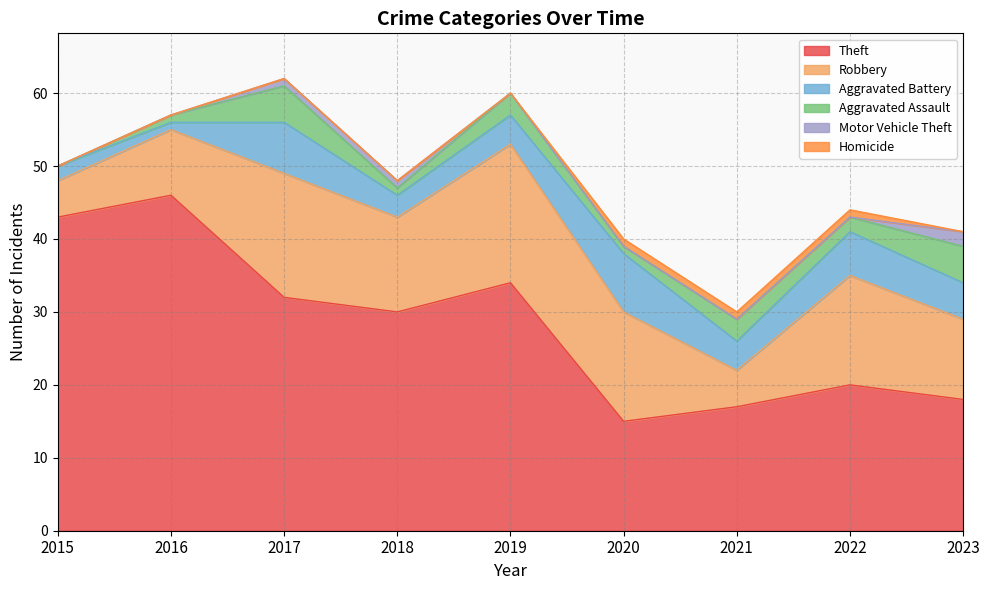

True or false: Aggravated Battery and Theft cross at least once.

False